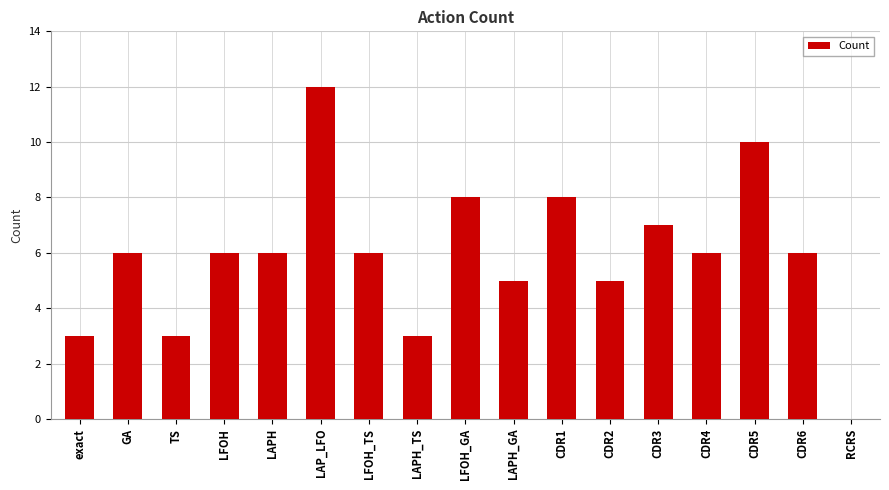

Between LAP_LFO and LAPH_GA, which is larger?

LAP_LFO